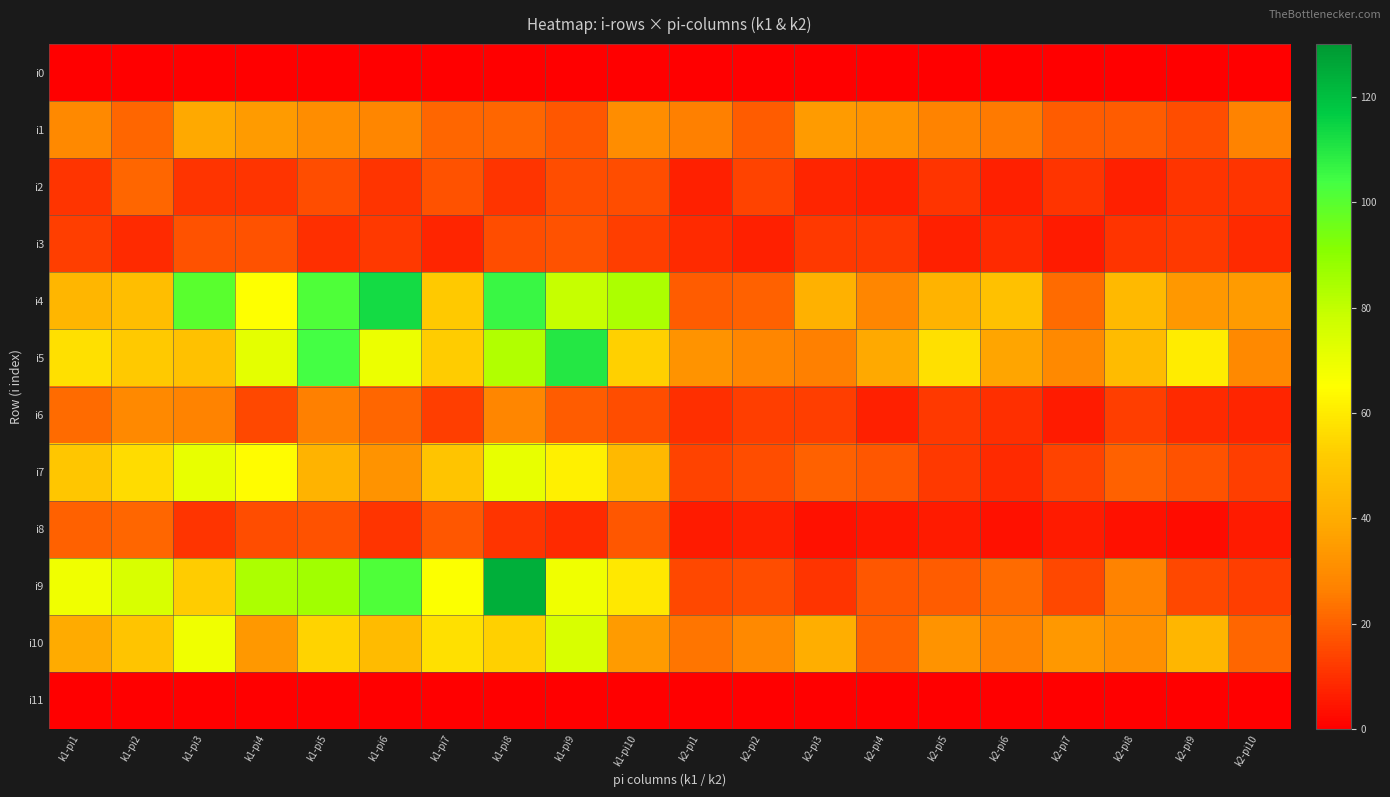

At which category is the sum across all series the highest?

k1-pi8